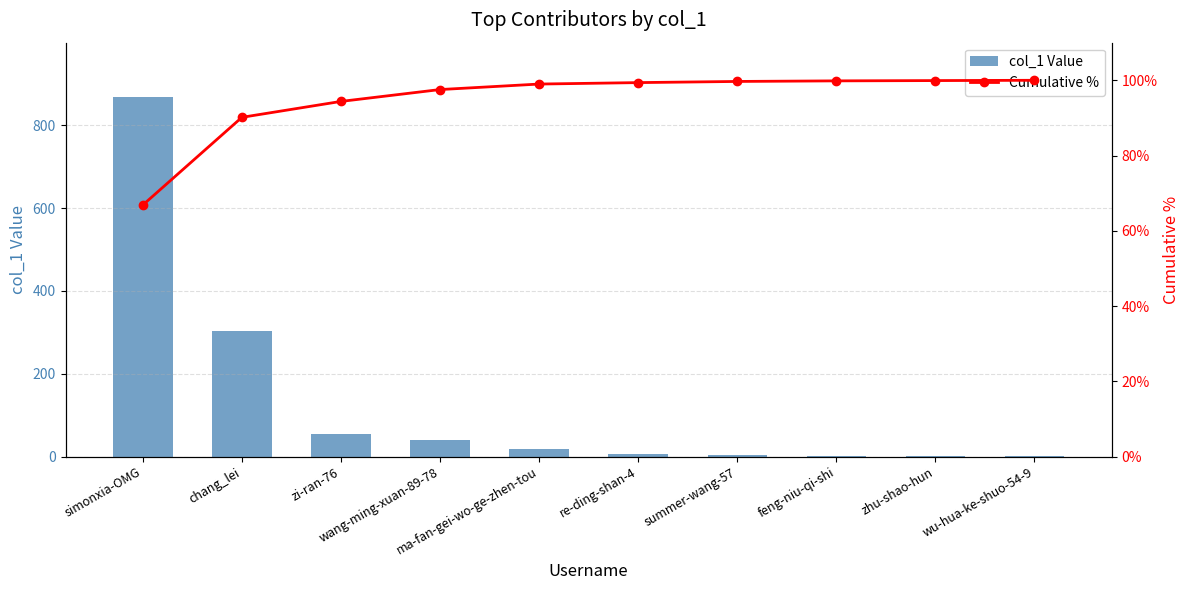

Is it true that col_1 Value equals 1.4 at wu-hua-ke-shuo-54-9?

False